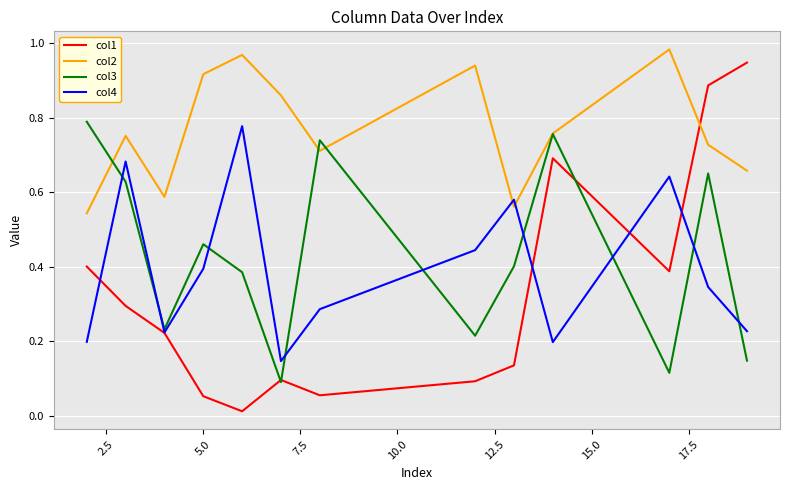

Is this an area chart (filled region under the line)?

No